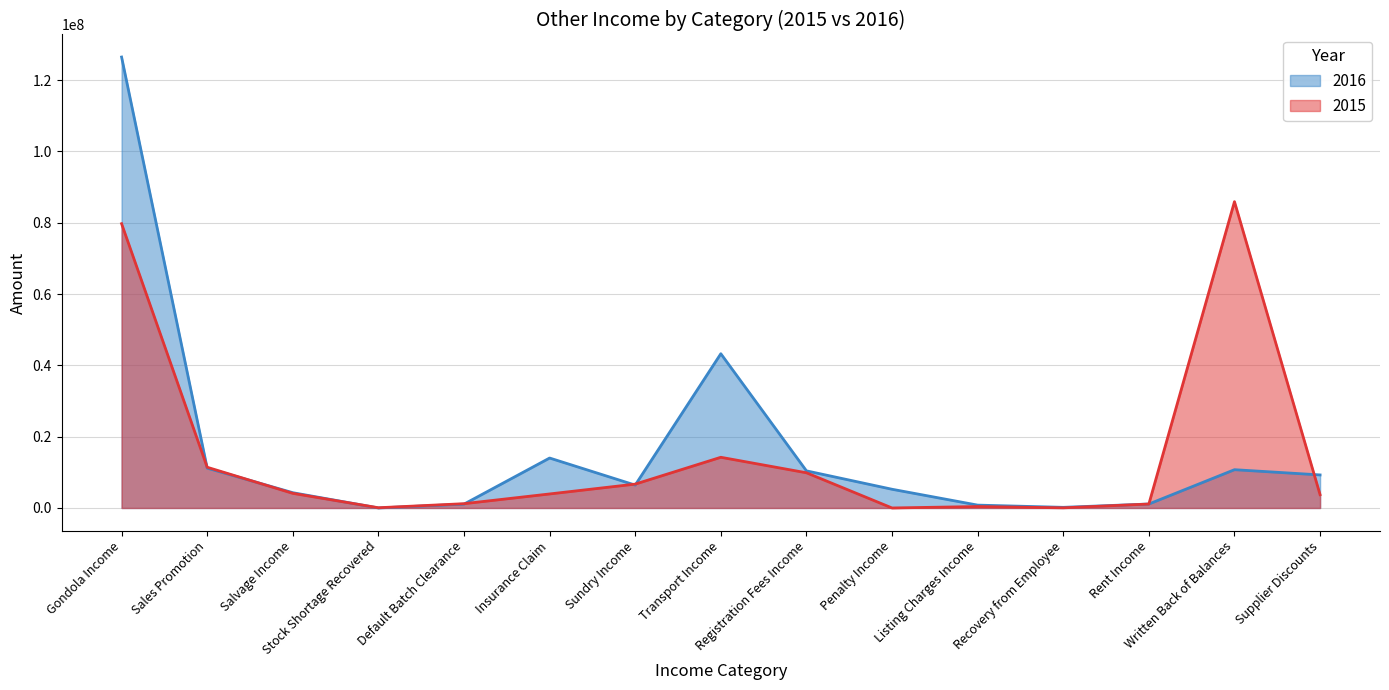

Where is the first local maximum for 2015?

Transport Income